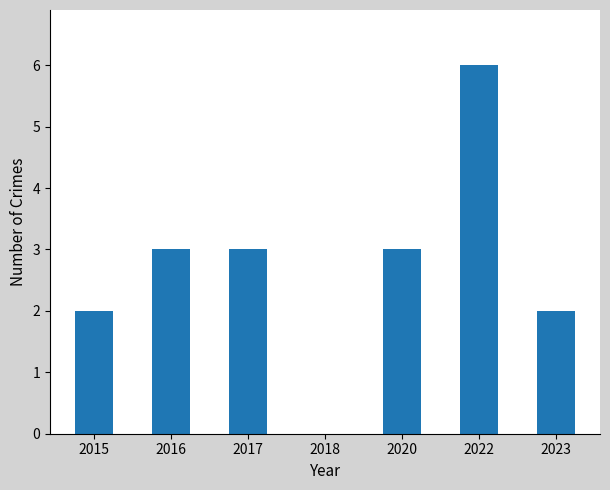

What is the sum of the values at 2023 and 2015?

4